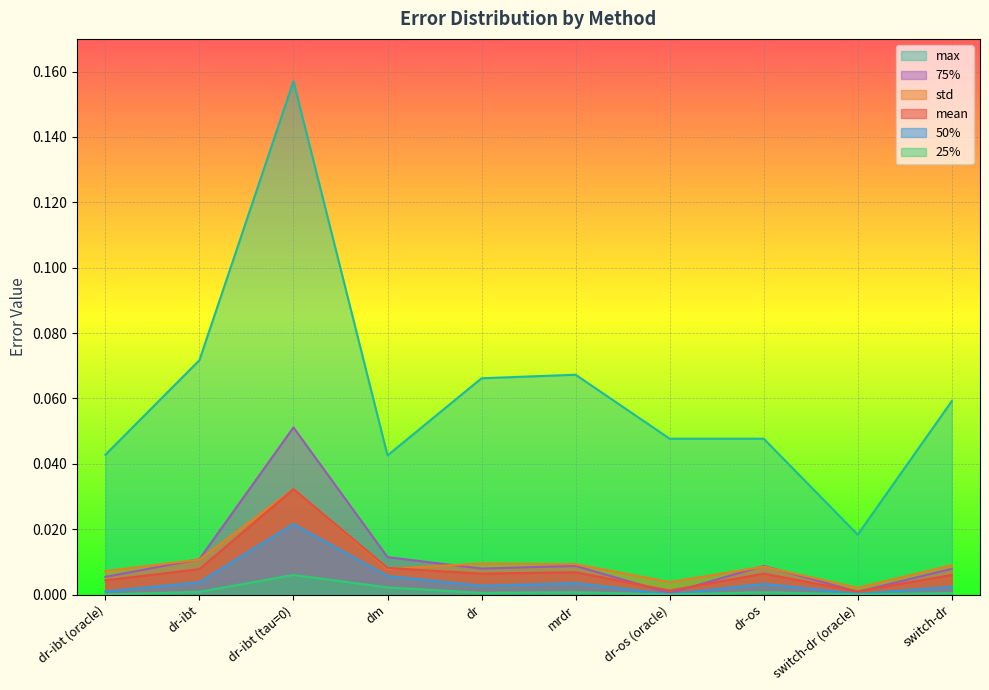

The std series shows 0.0 at dm. True or false?

False